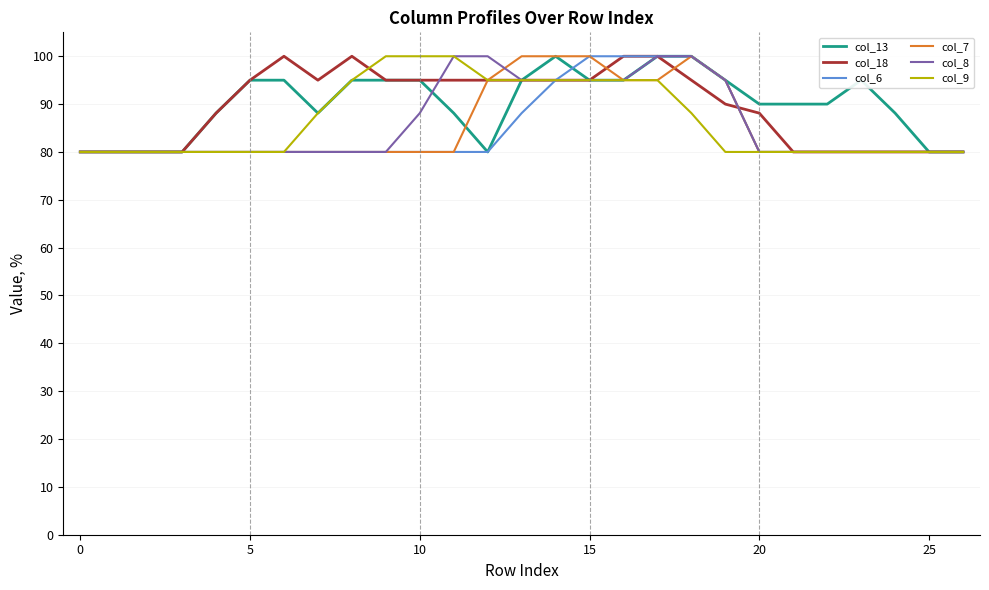

What is the lowest value of the col_6 series?

80.0